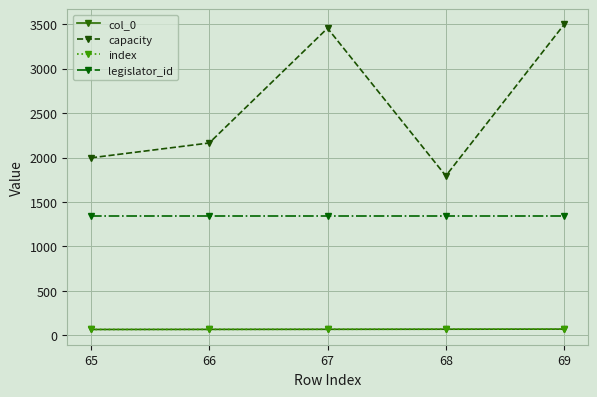

True or false: col_0 and index intersect in this chart.

False